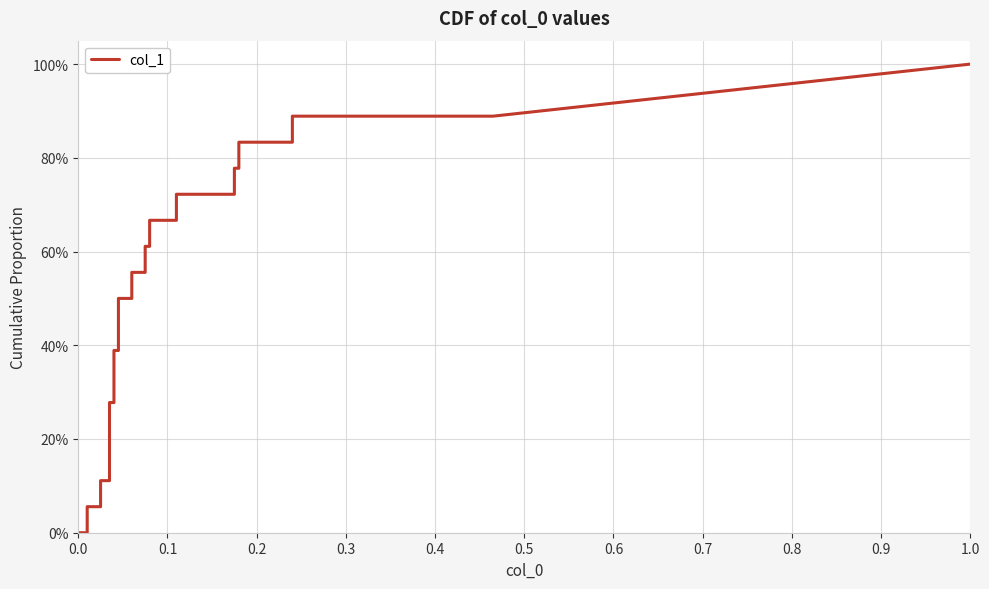

What is the sum of all values?

15.6